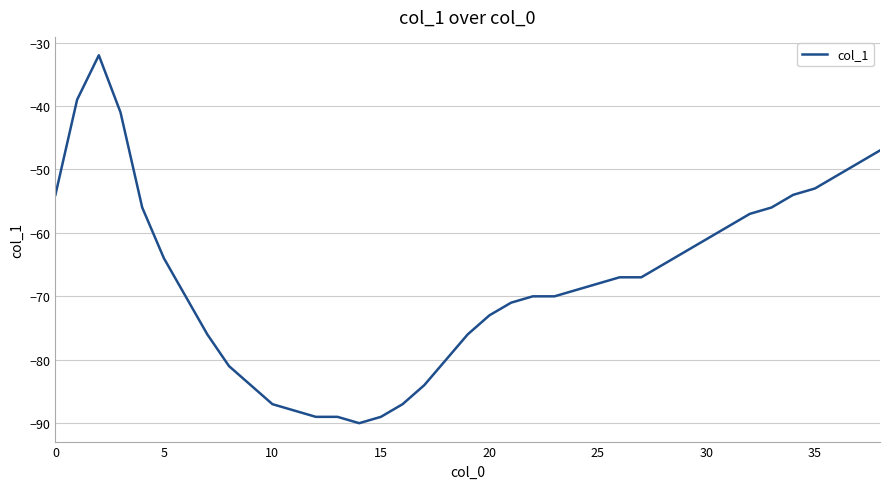

What is the difference between the maximum and minimum values?

58